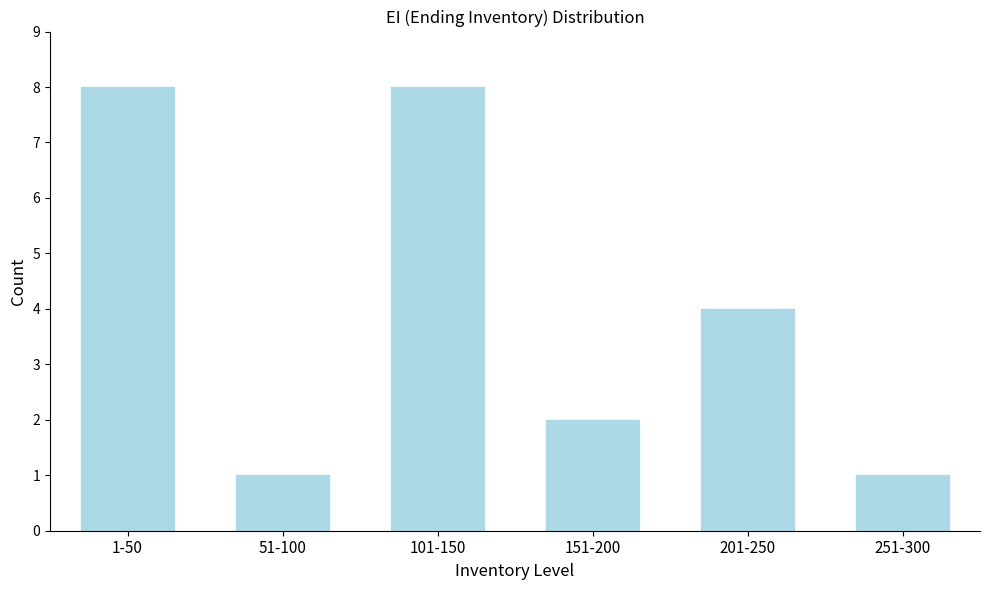

Reading right to left, what are all the values shown in this chart?

251-300=1	201-250=4	151-200=2	101-150=8	51-100=1	1-50=8